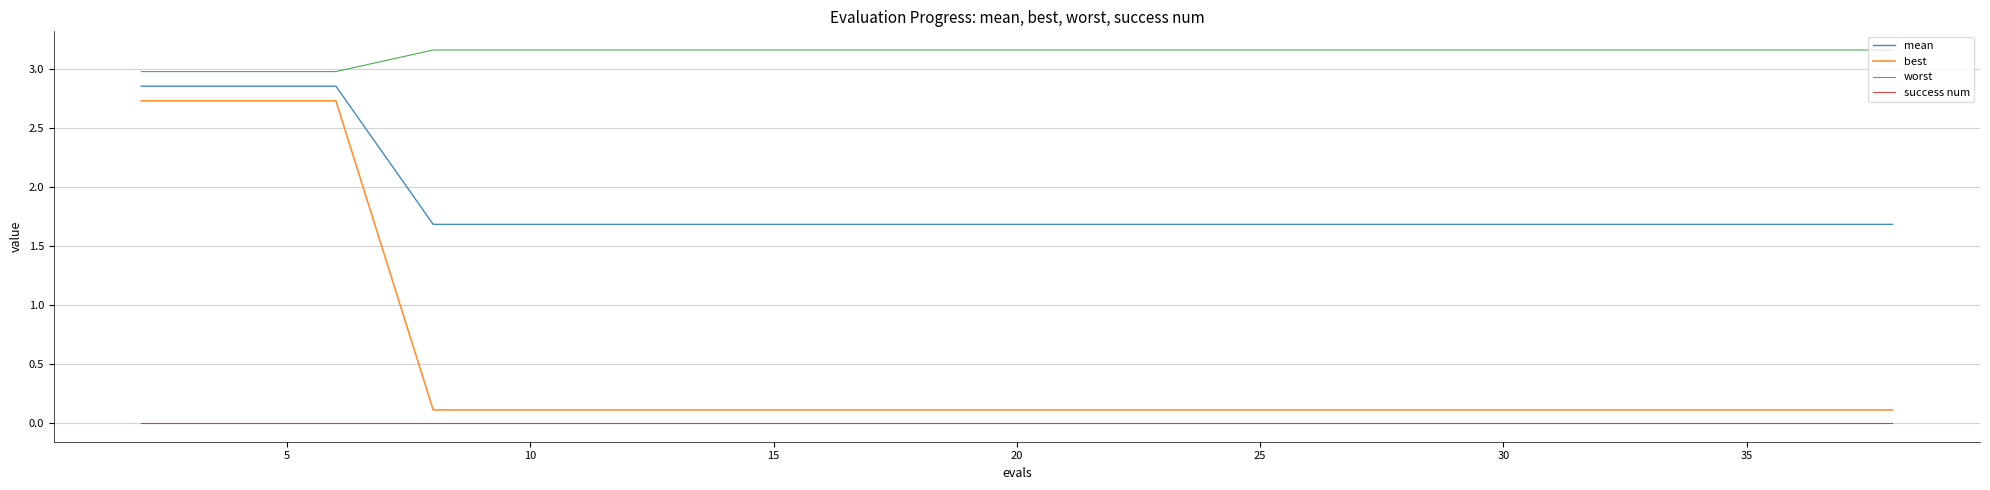

True or false: best and worst cross at least once.

False